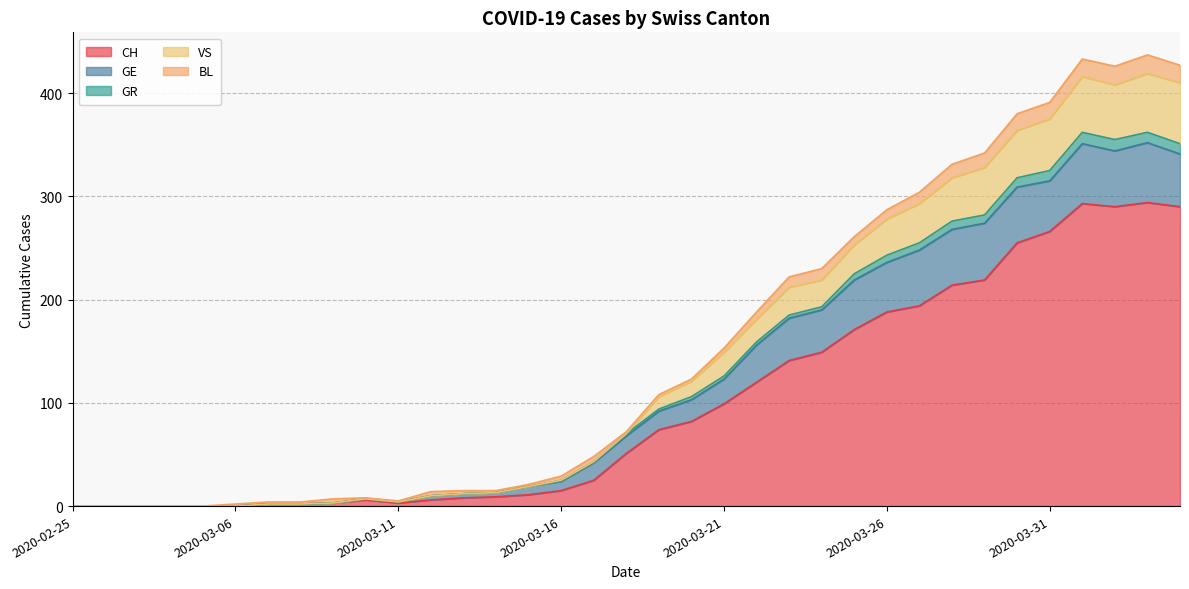

True or false: VS and GR cross at least once.

False